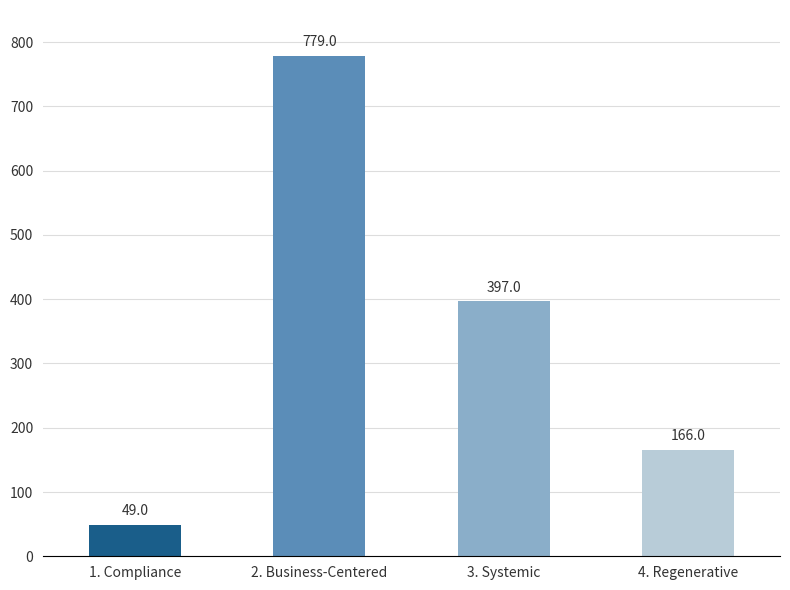

What is the label of the 2nd bar from the right?

3. Systemic